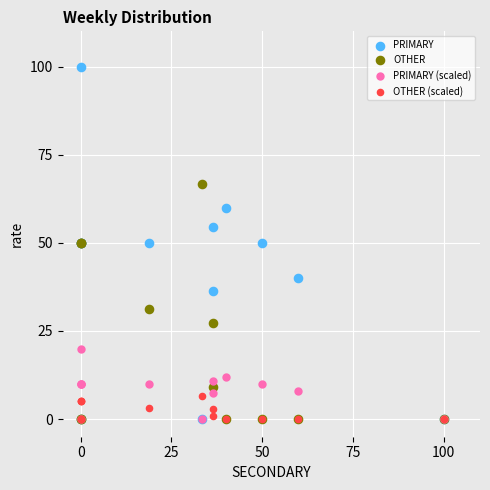

Which series contains the highest Y value?

PRIMARY